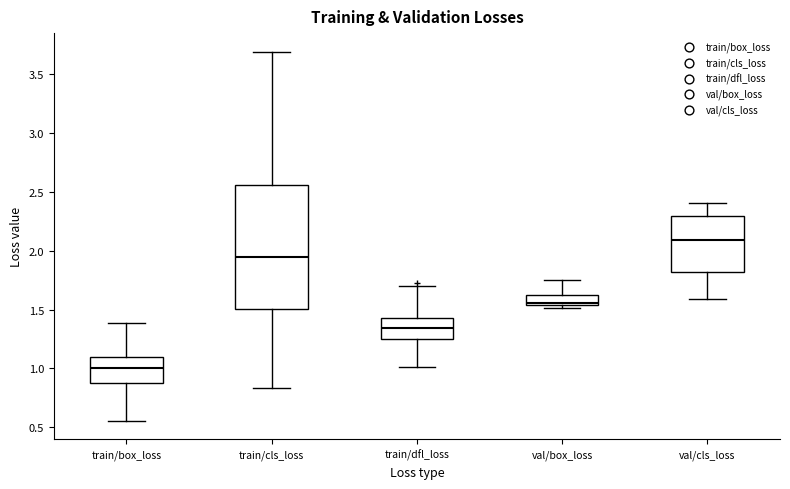

Which box's median line is the highest?

val/cls_loss